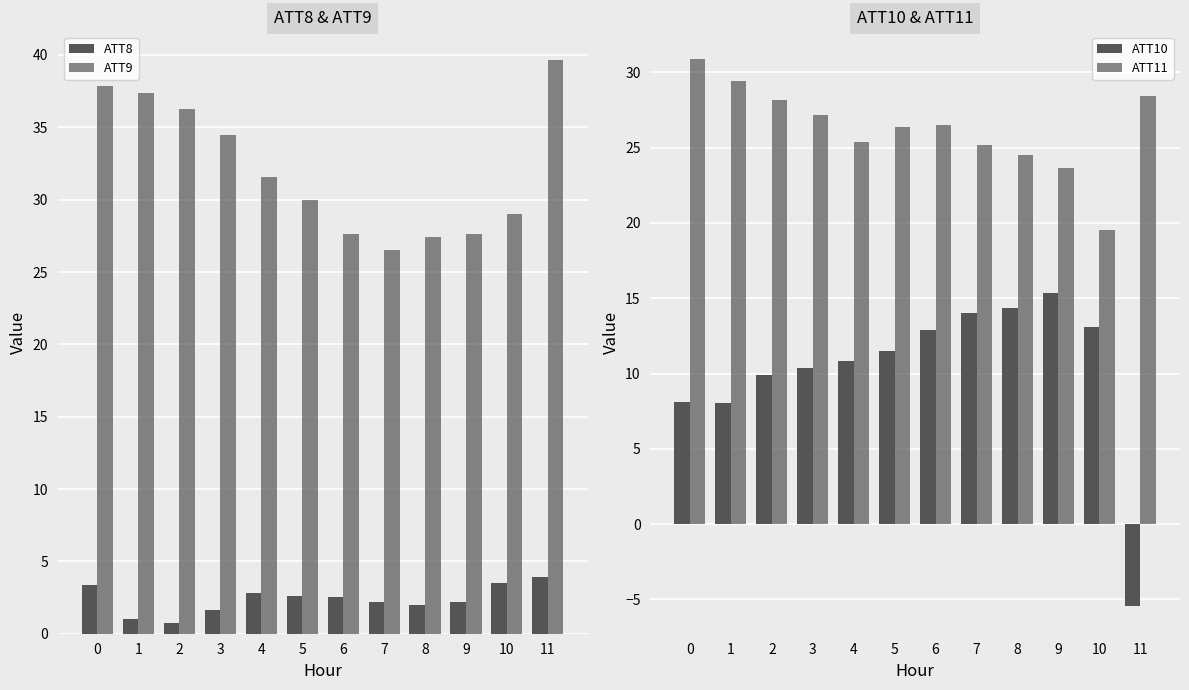

List the series in order of their peak value, highest first.

ATT9, ATT11, ATT10, ATT8